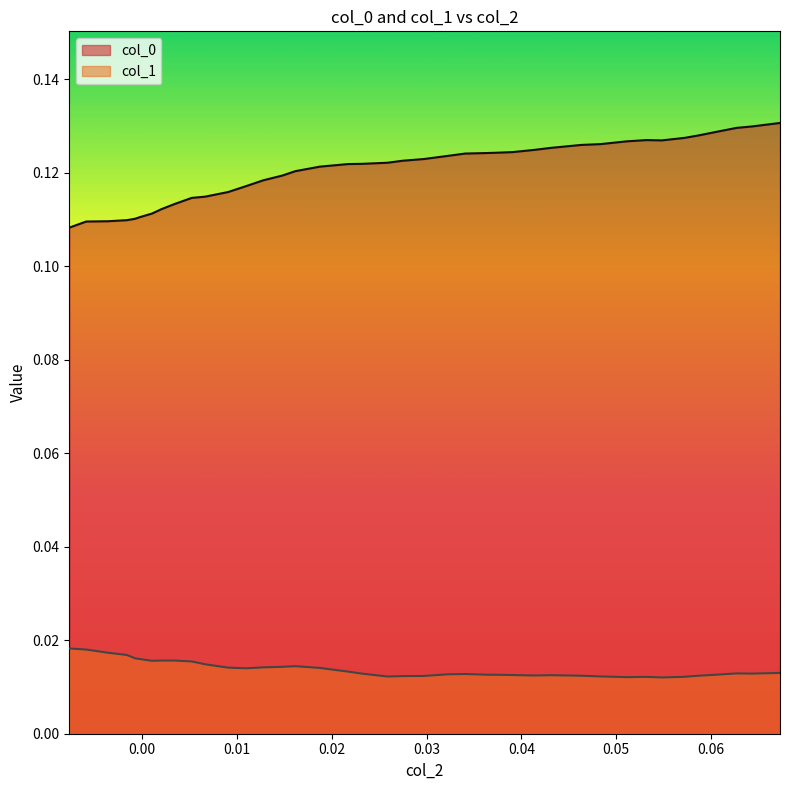

True or false: col_1 has more than 0 points higher than both neighbors.

True